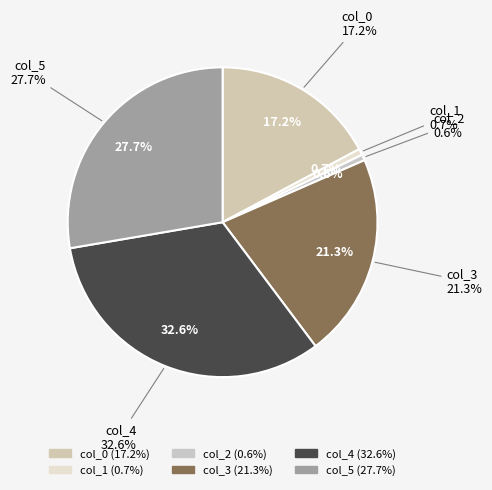

True or false: col_8 accounts for 14% of the total.

False